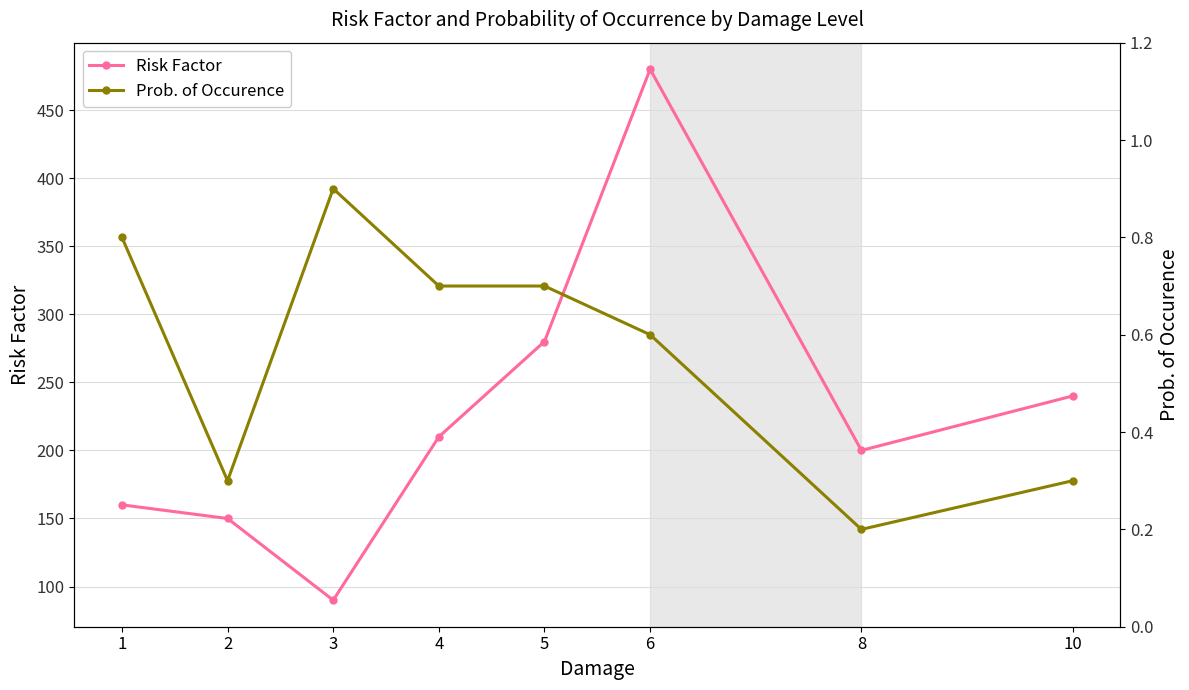

Rank the series by their maximum value, from highest to lowest.

Risk Factor, Prob. of Occurence